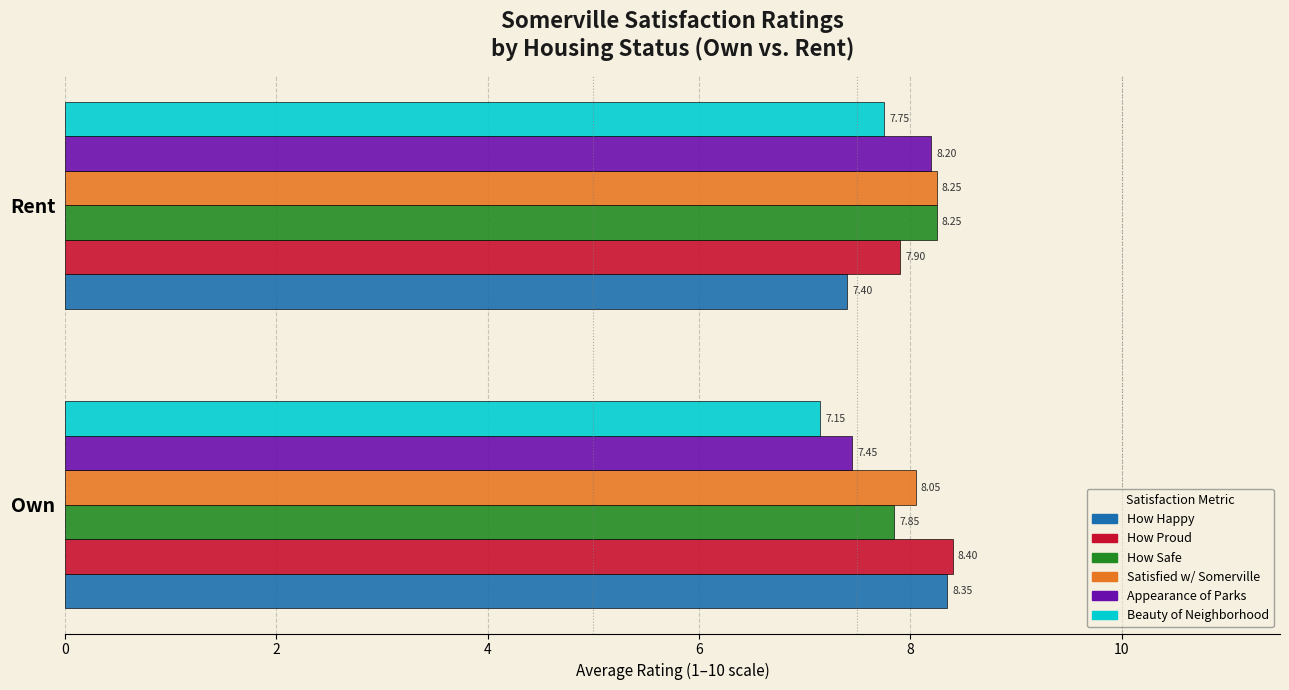

What is the sum of the Beauty of Neighborhood values at Own and Rent?

14.9